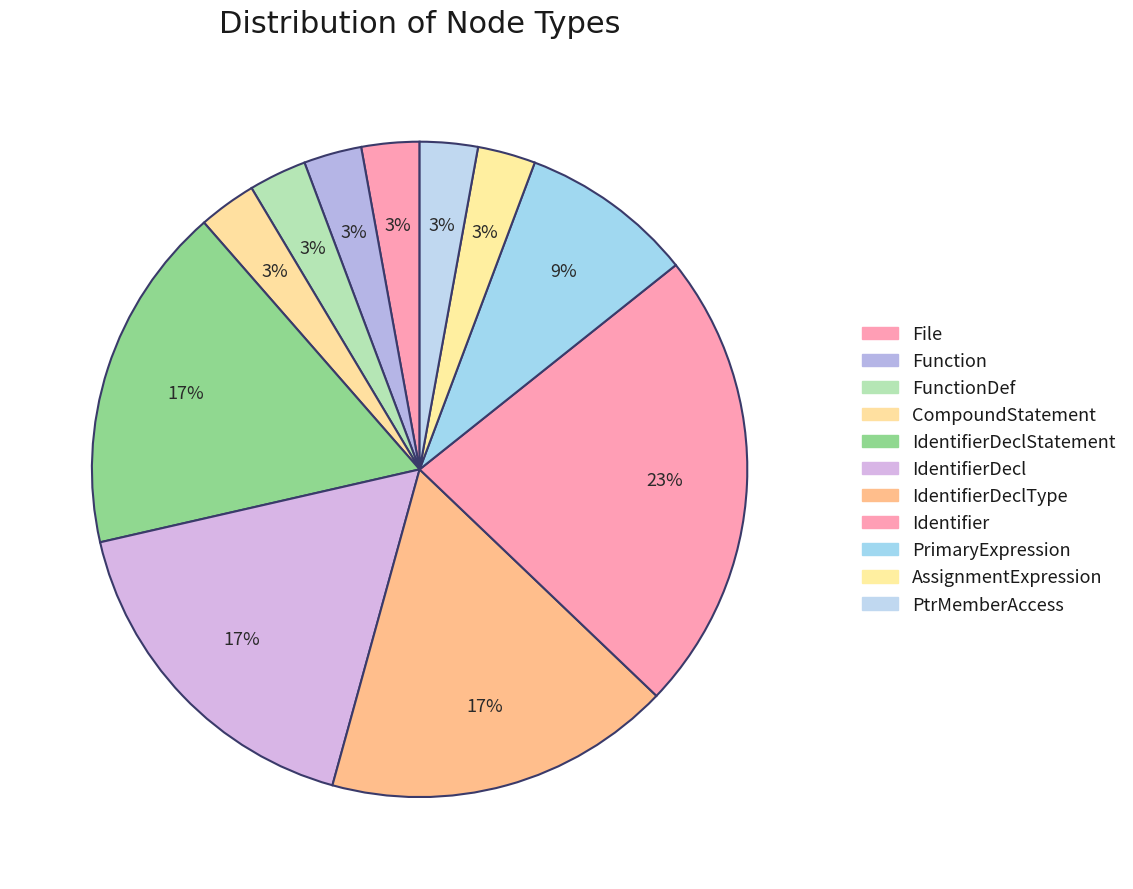

How many slices are in this pie chart?

11